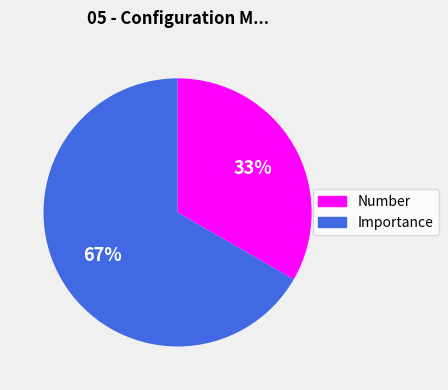

Rank the categories by value from highest to lowest.

Importance, Number